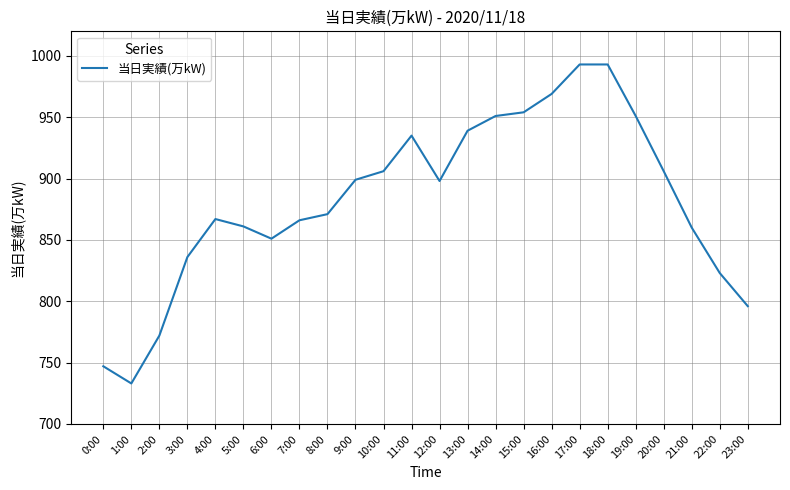

The chart shows a value of 671 at 17:00. True or false?

False